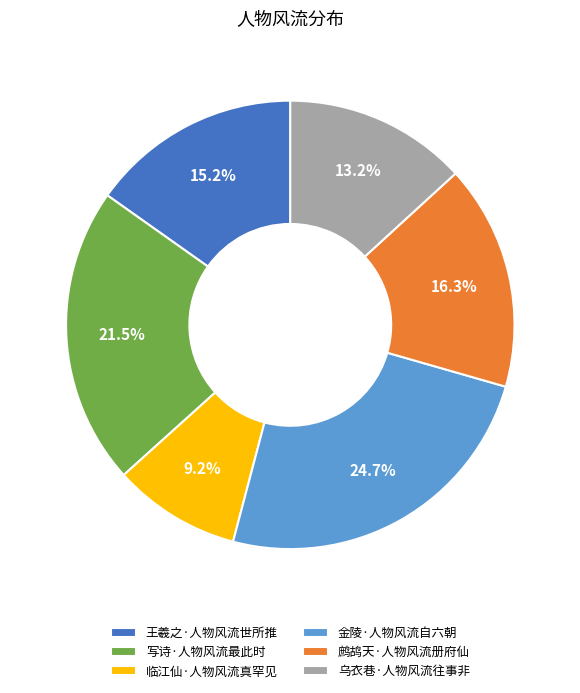

Does any single category account for the majority?

No